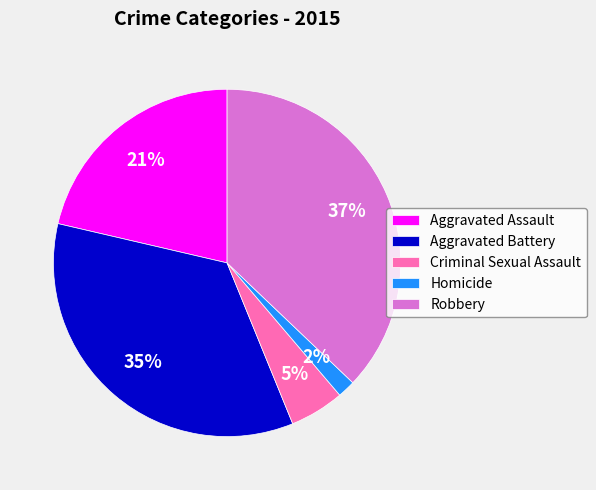

Which slice is the smallest?

Homicide